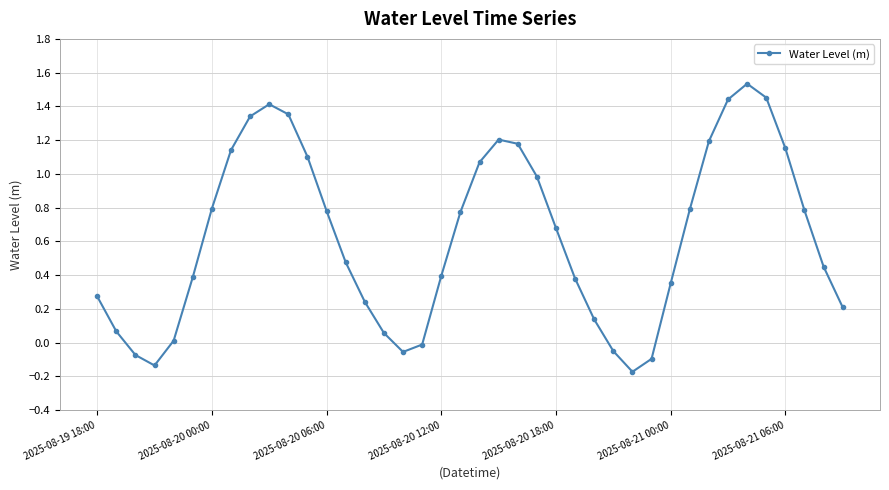

How many interior local peaks (higher than both neighbors) does the data have?

3